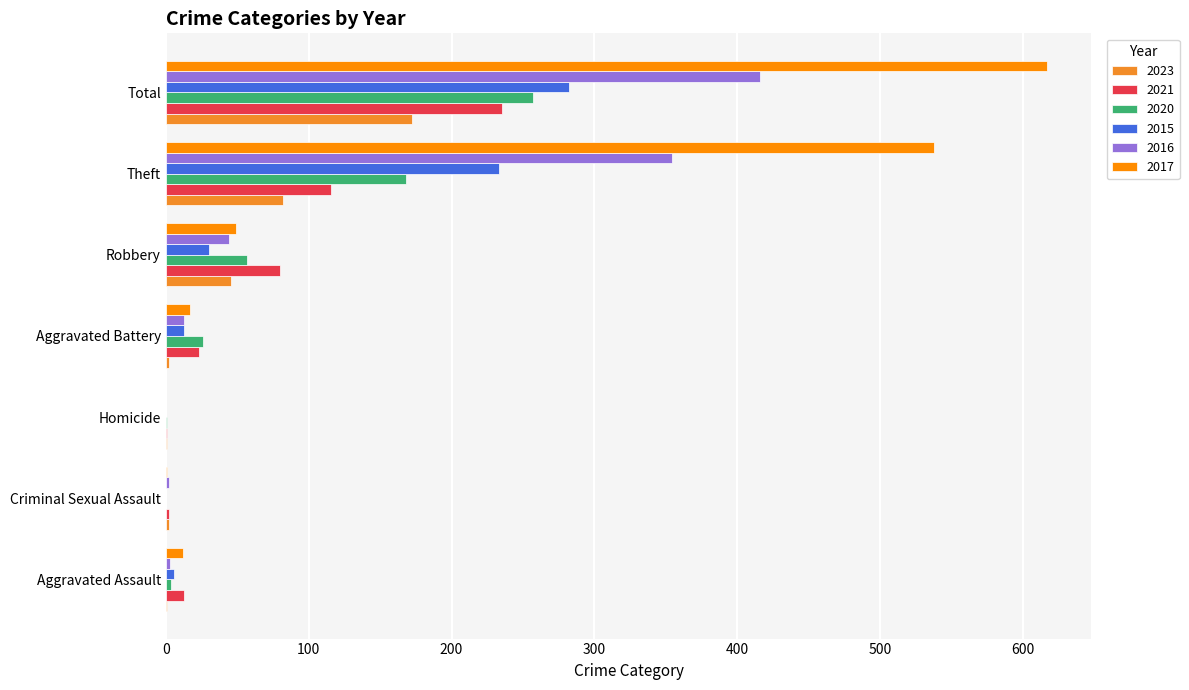

At which category is the sum across all series the highest?

Total